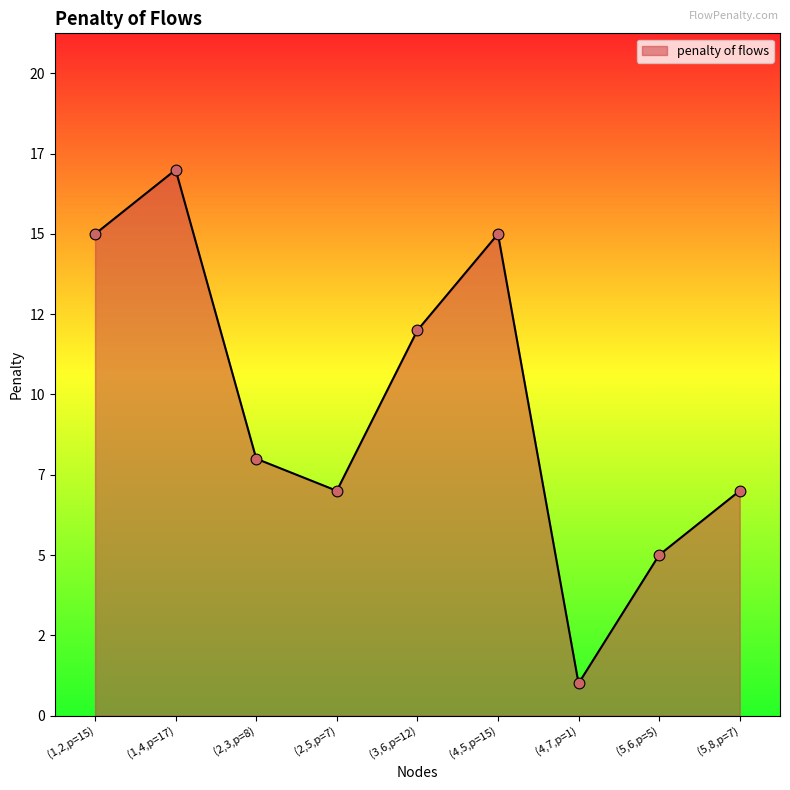

Between (4,5,p=15) and (2,5,p=7), which is larger?

(4,5,p=15)